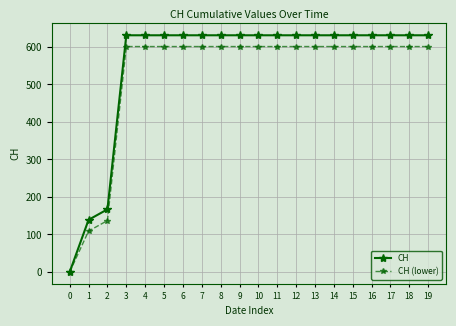

The value of CH at 5 is 1048. True or false?

False